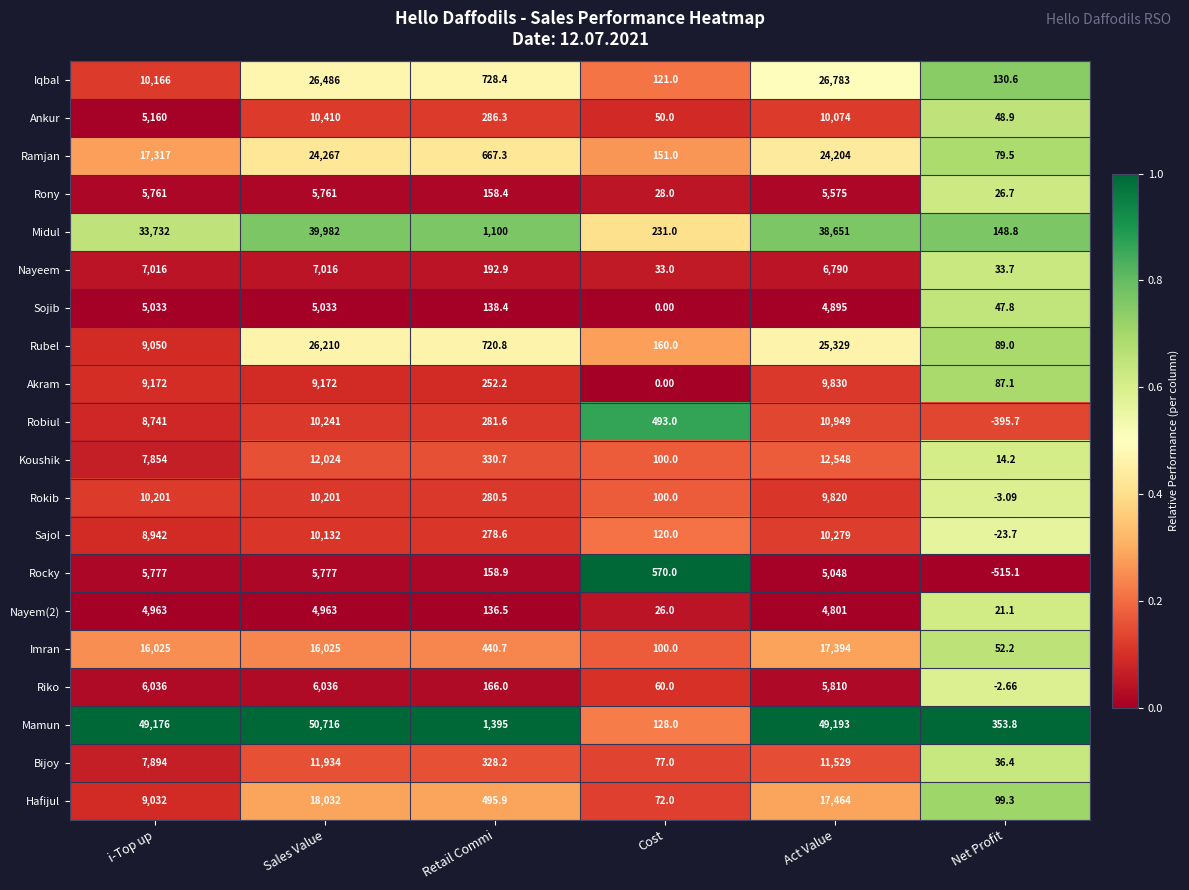

Is the value of Nayeem at Retail Commi greater than the value of Iqbal at Cost?

Yes